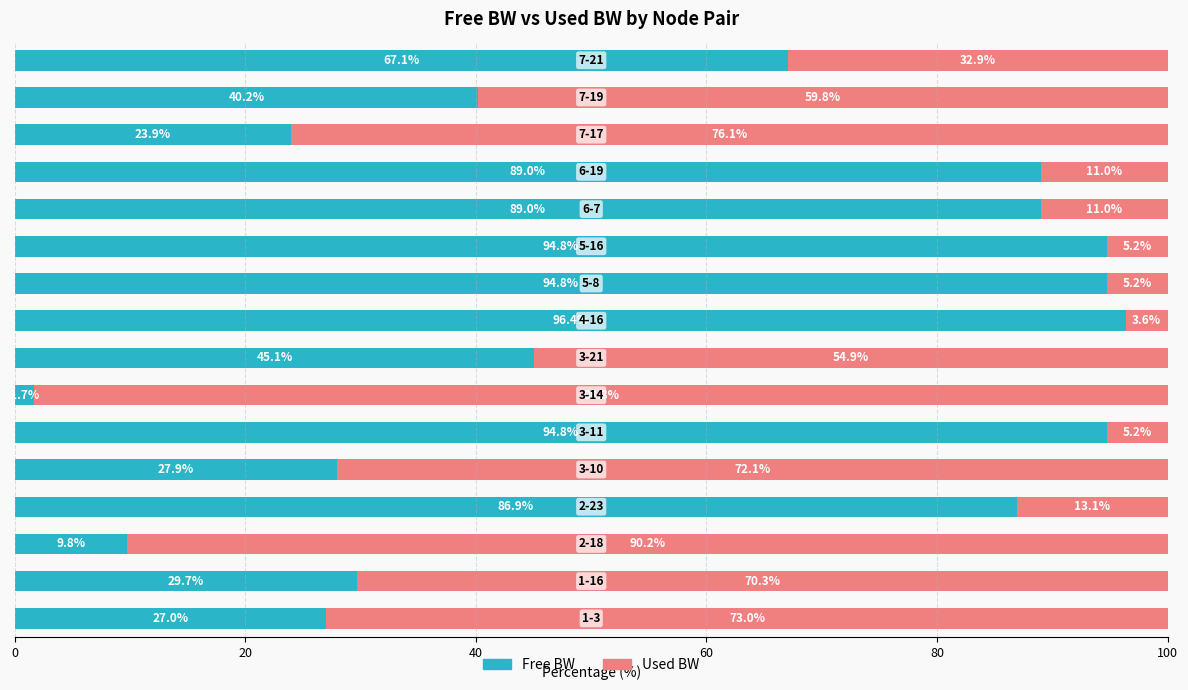

What is the difference between the second highest and minimum values in the Free BW series?

93.1